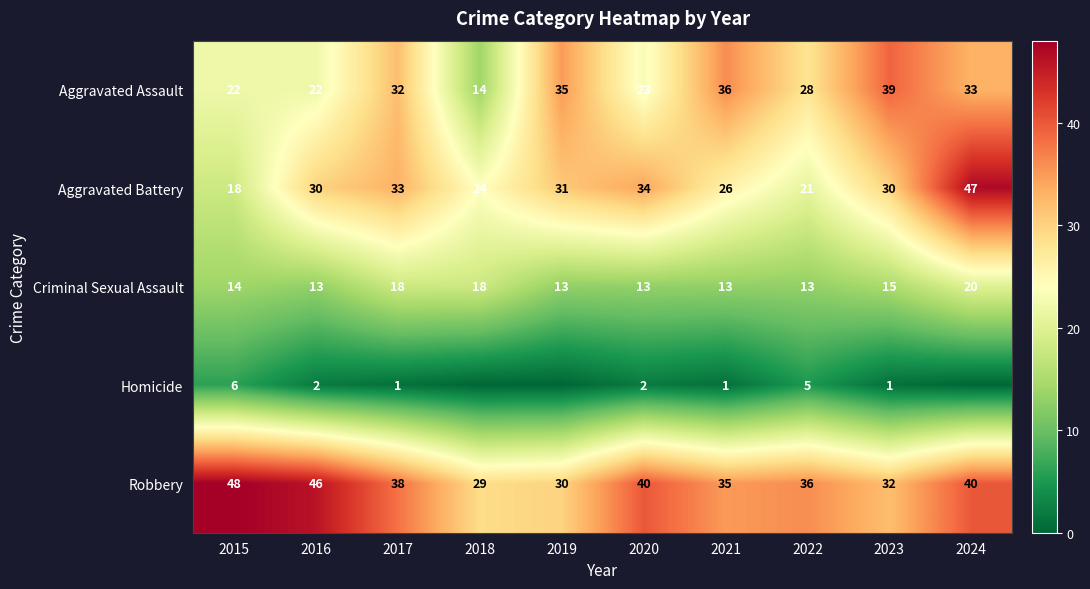

Where is Aggravated Assault nearest to the value 26?

2022